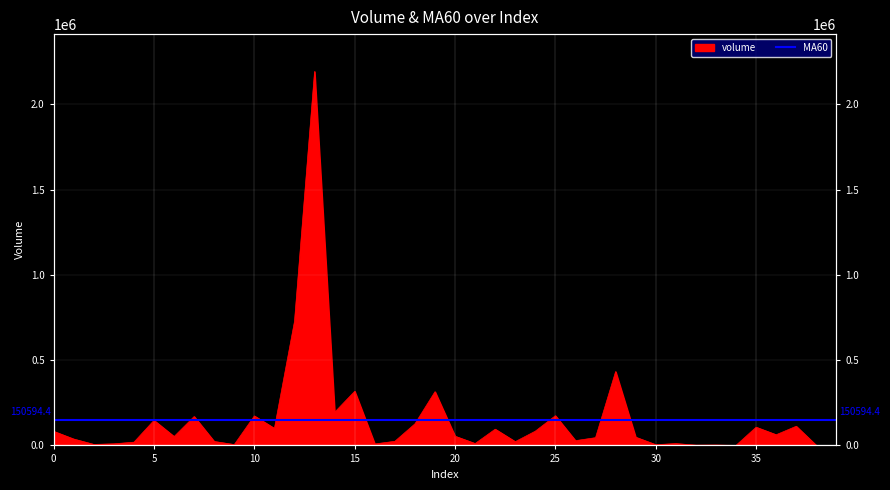

Reading left to right, extract all data points from this chart.

82487.7	37291.1	5870.0	9413.0	19037.8	147061.3	52000.0	169326.0	22980.9	5100.0	172858.4	99691.2	727172.1	2192101.9	194420.7	317409.6	8627.0	24146.1	126455.5	314915.4	53920.0	11108.0	95209.0	22022.1	83663.3	174132.5	27967.1	45384.3	432871.4	48210.6	4345.9	10789.2	1620.7	2283.0	151.9	106781.0	62547.7	112298.3	54.6	51.5